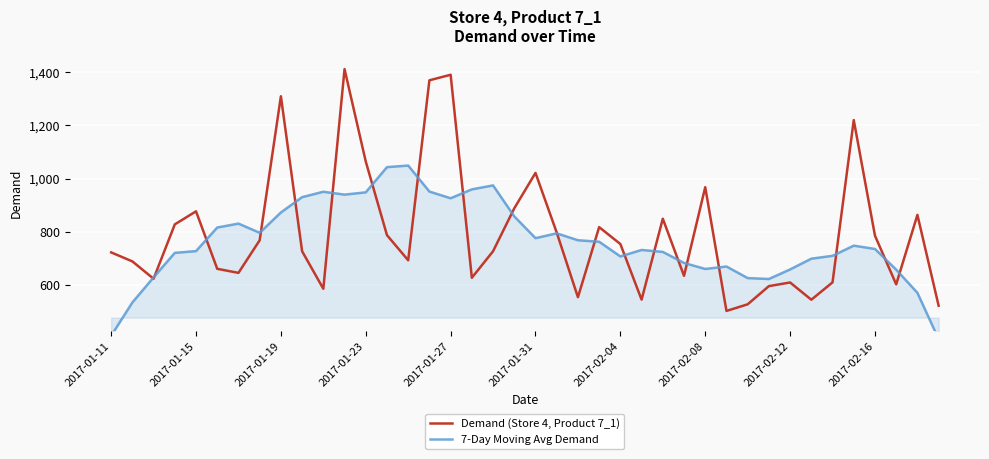

What are all the series names shown in the legend?

Demand (Store 4, Product 7_1), 7-Day Moving Avg Demand